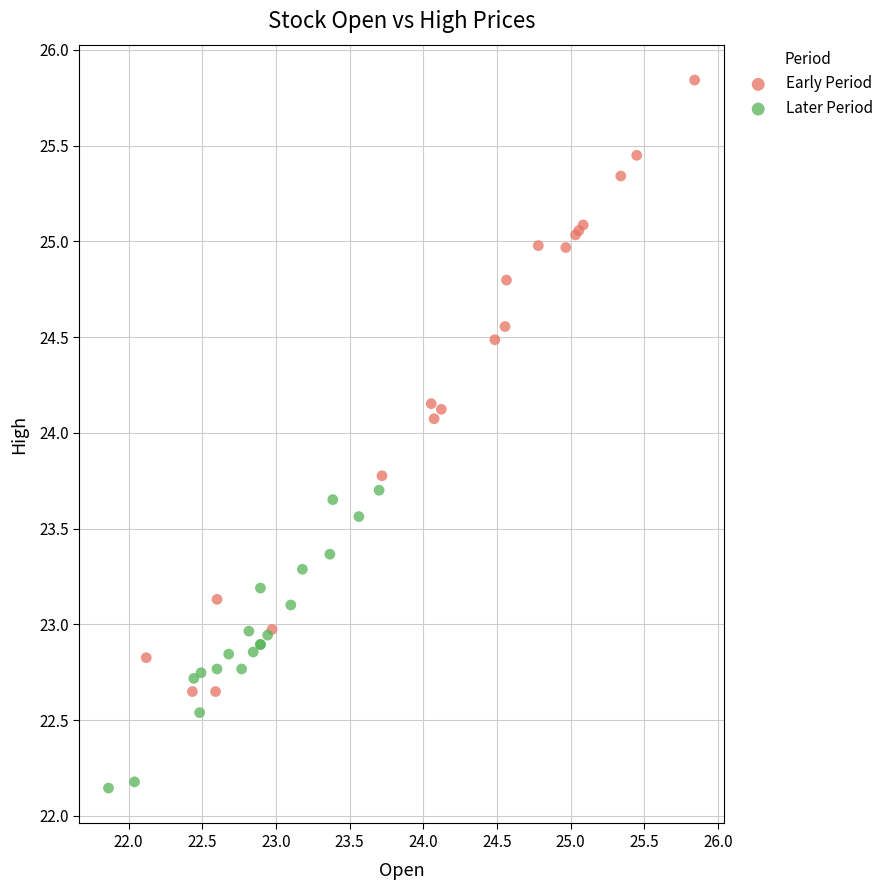

Which series has the widest spread of Y values?

Early Period